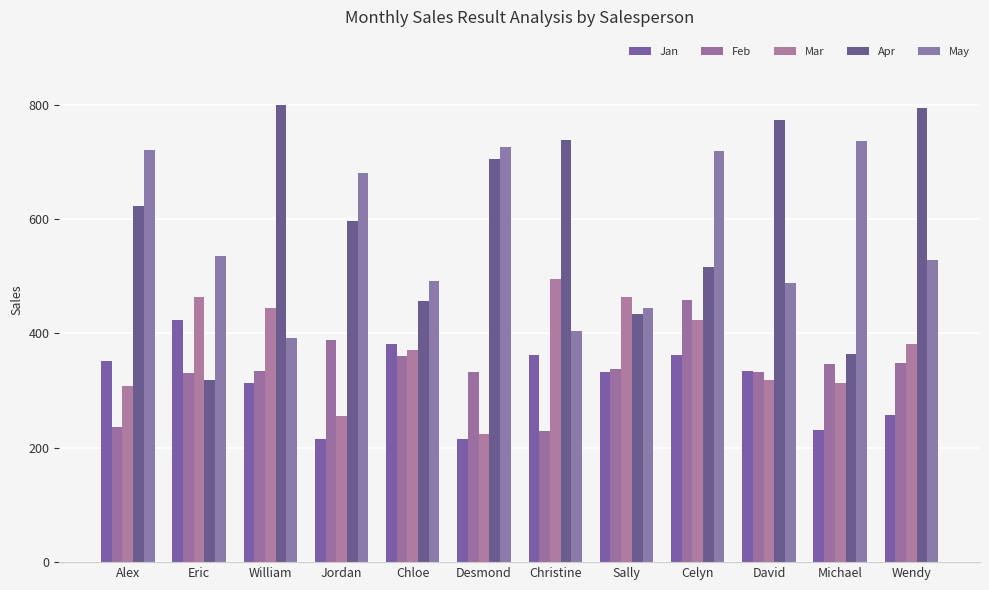

At which label does Mar reach its peak?

Christine